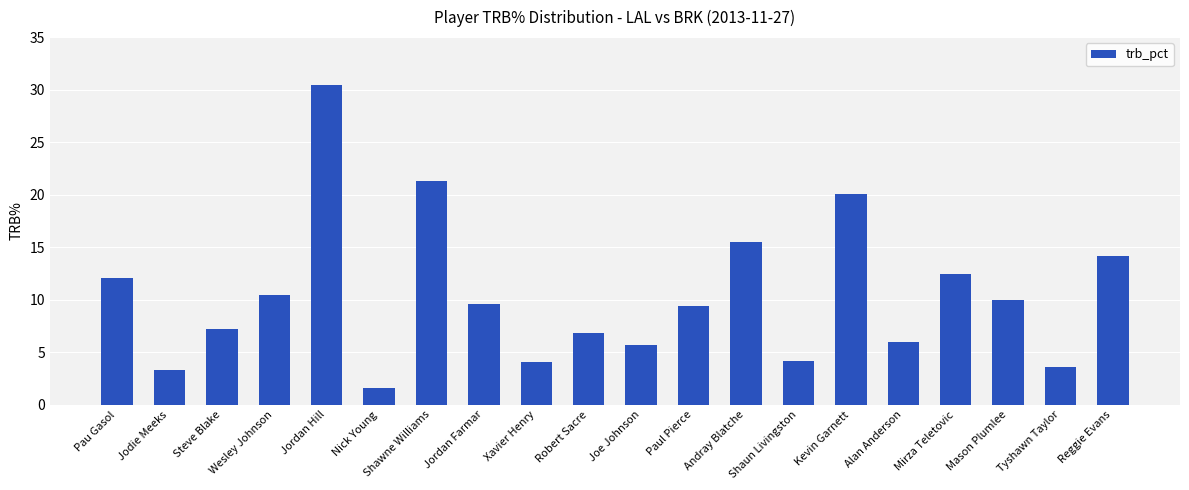

What is the label of the 16th bar from the right?

Jordan Hill